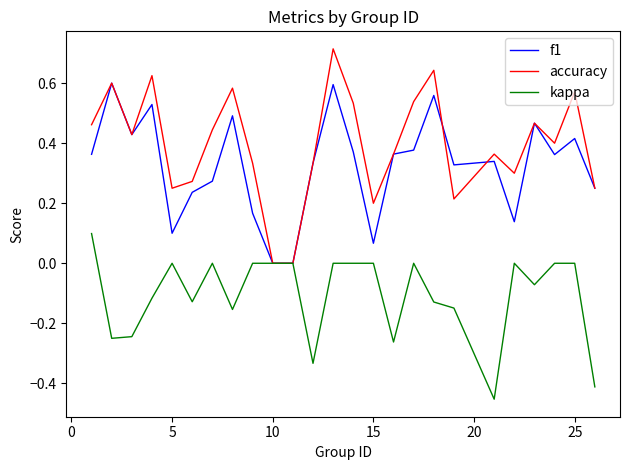

How many interior local peaks does the accuracy series have?

8